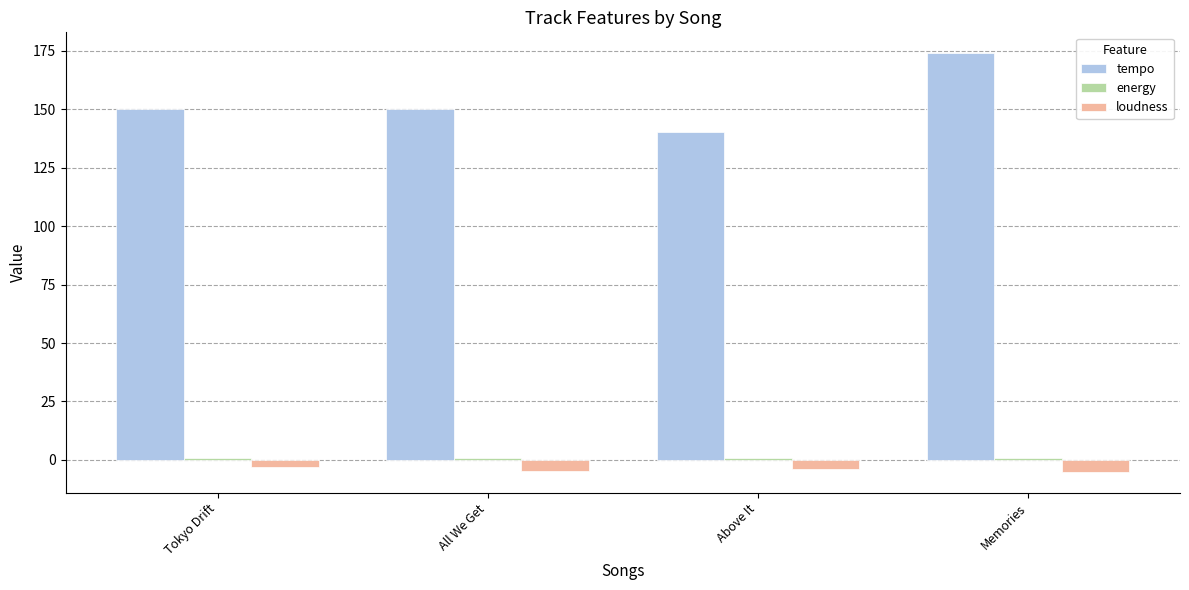

Is it true that tempo equals 80.2 at Memories?

False